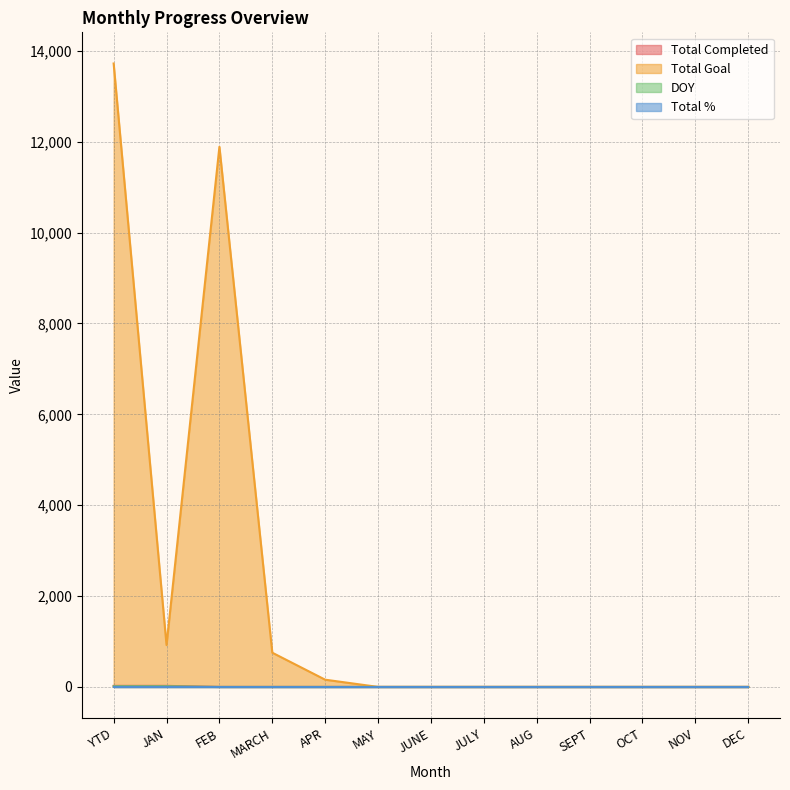

True or false: Total Goal has a value of -5469 at OCT.

False